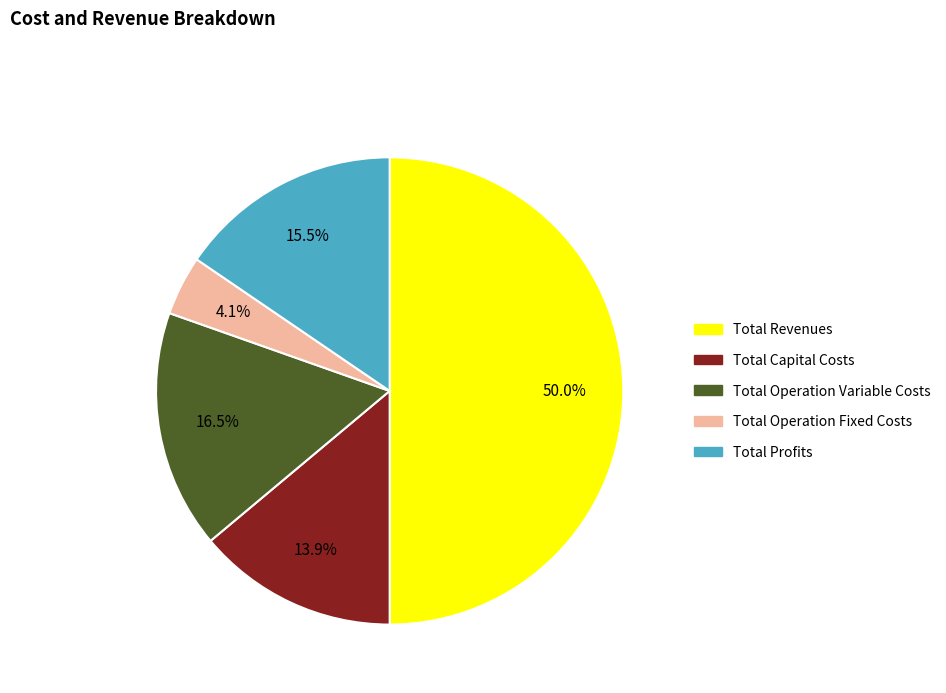

What percentage do Total Operation Fixed Costs and Total Capital Costs together represent?

18.0%